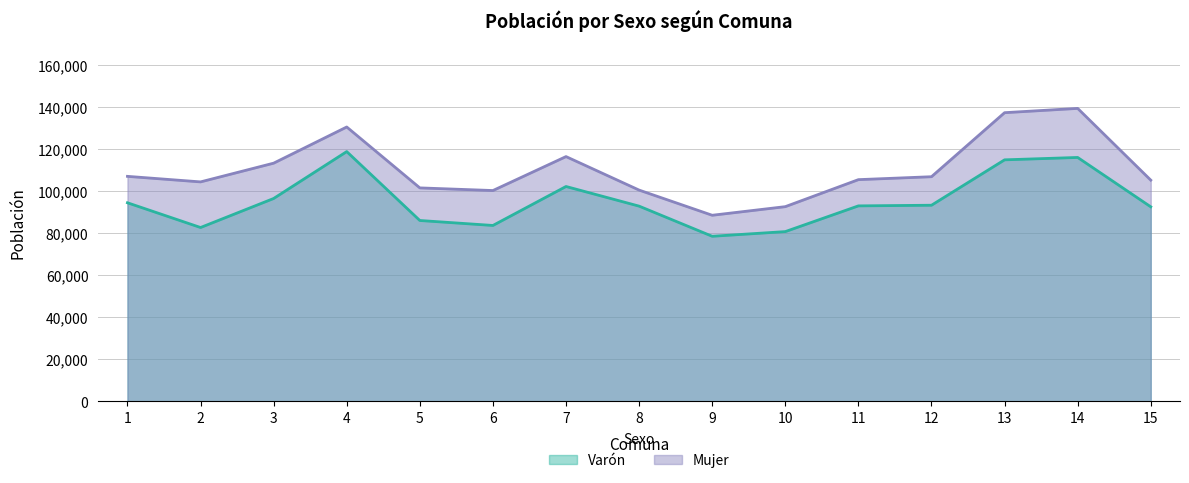

Which series has the largest range (max minus min)?

Mujer